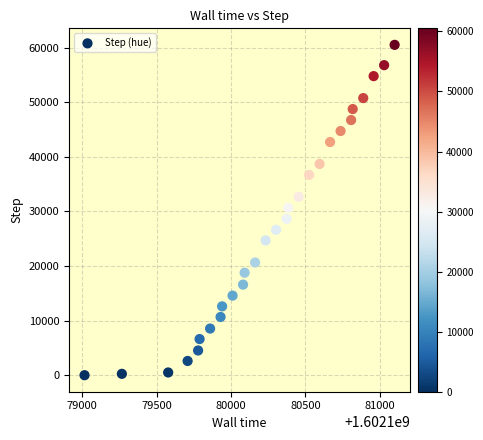

Count the number of points in this scatter plot.

28